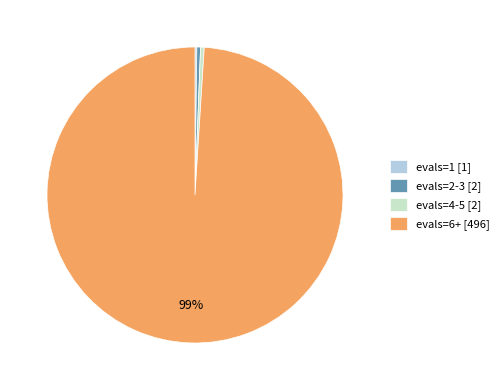

True or false: evals=6+ [496] accounts for 99% of the total.

True